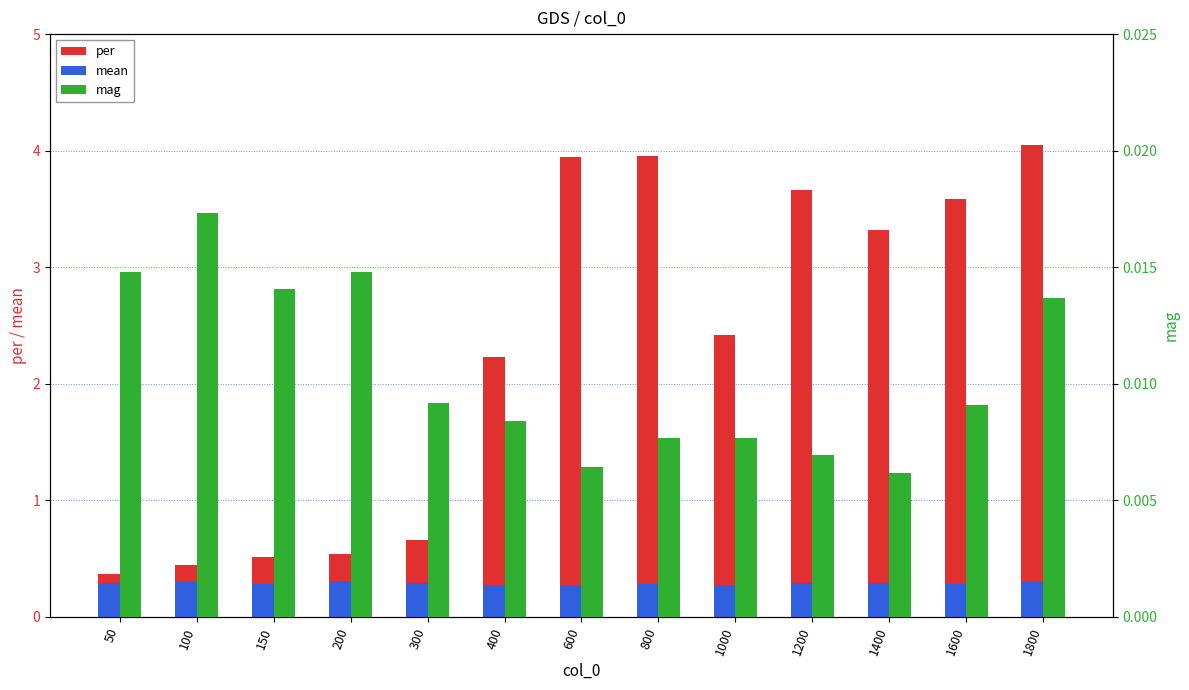

How many data points does each series have?

13